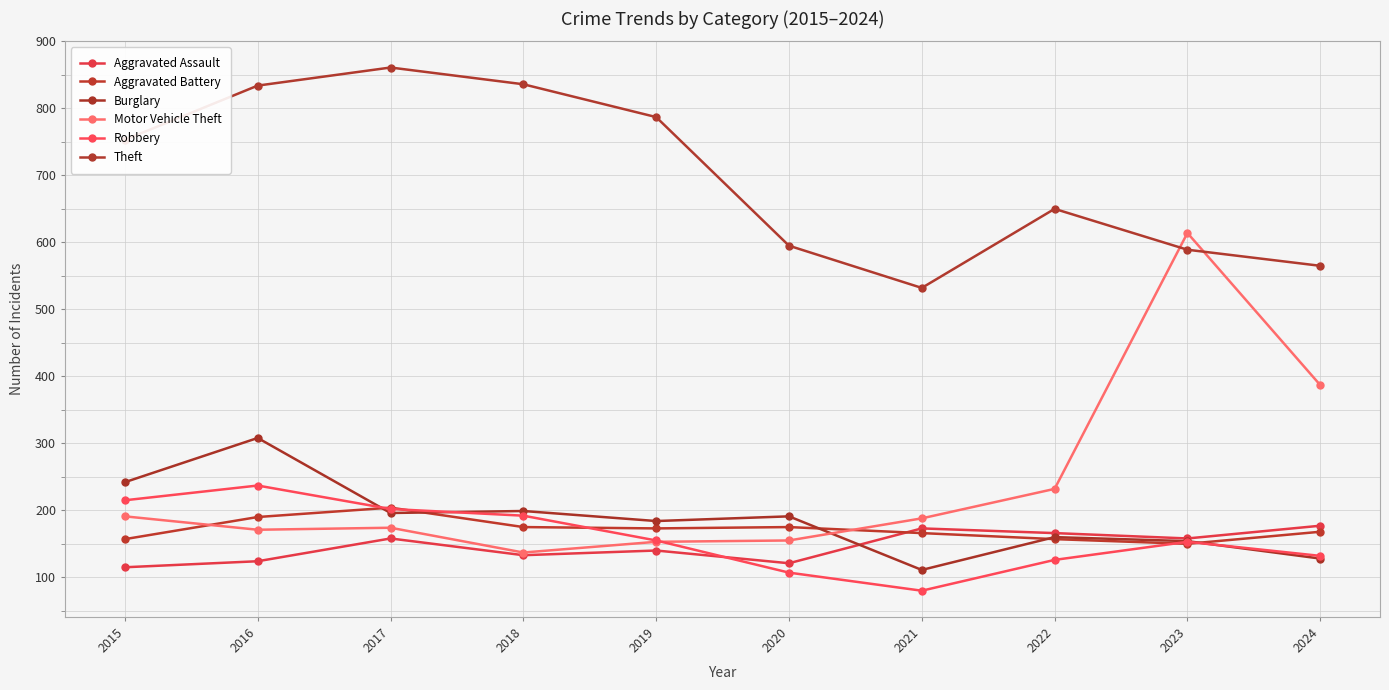

What is the smallest value displayed?

80